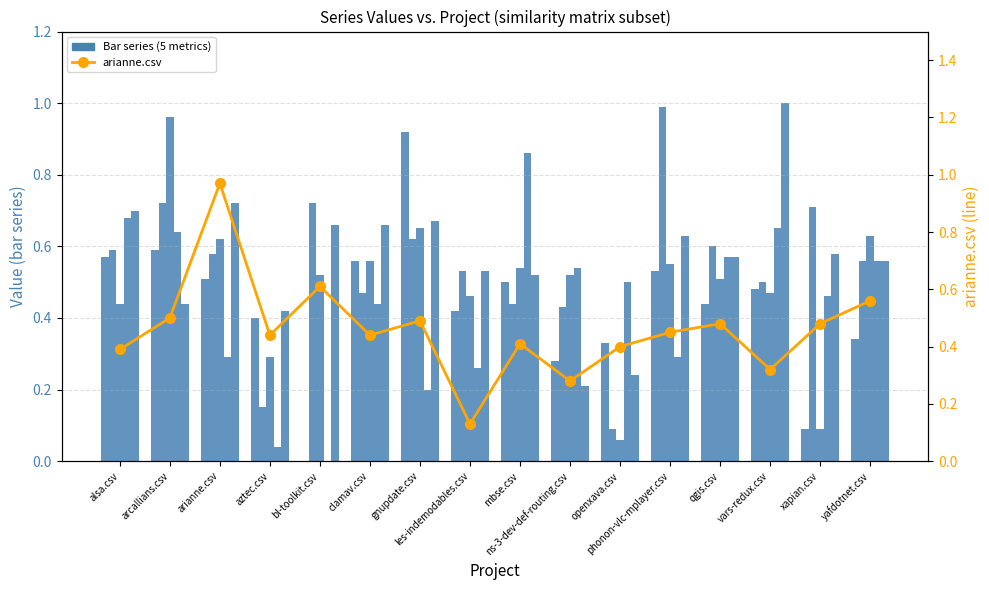

Which series changed the most between phonon-vlc-mplayer.csv and xapian.csv?

arcallians.csv